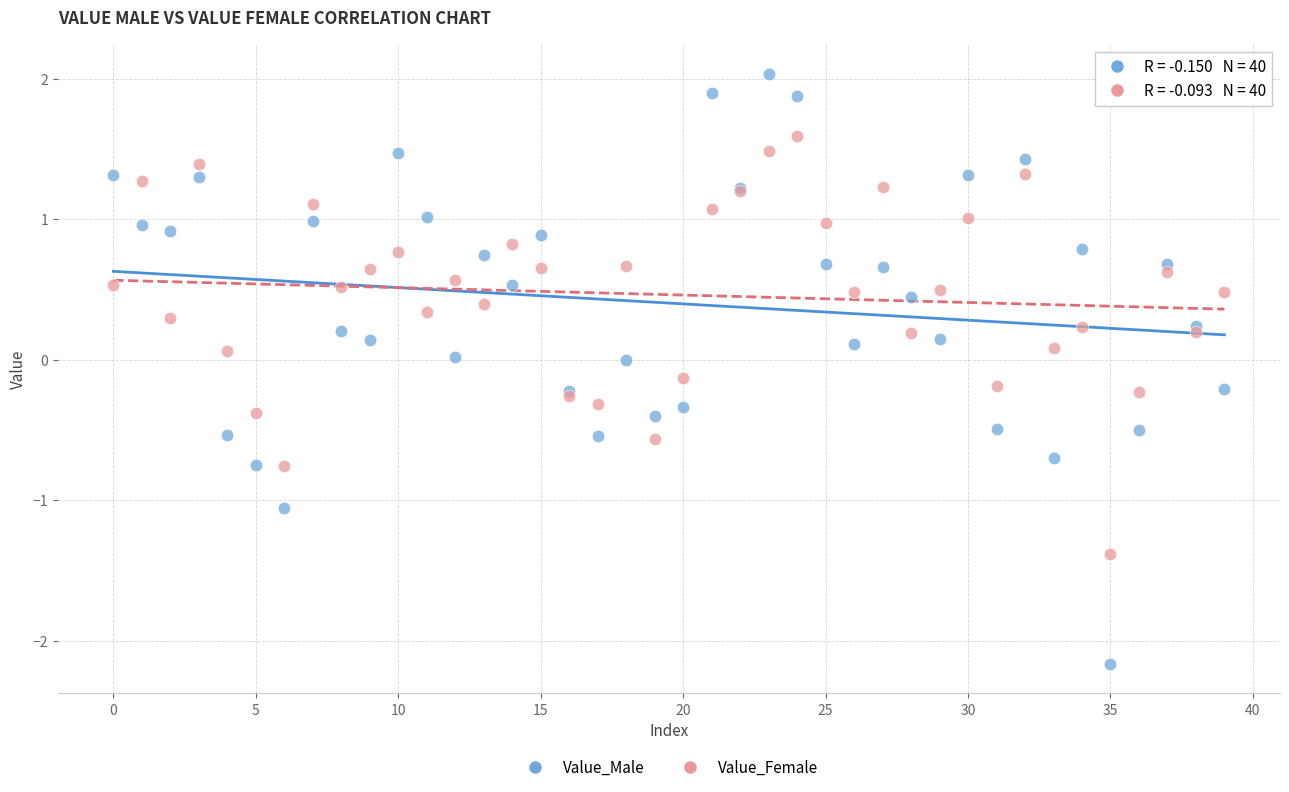

Which series has the widest spread of Y values?

Value_Male